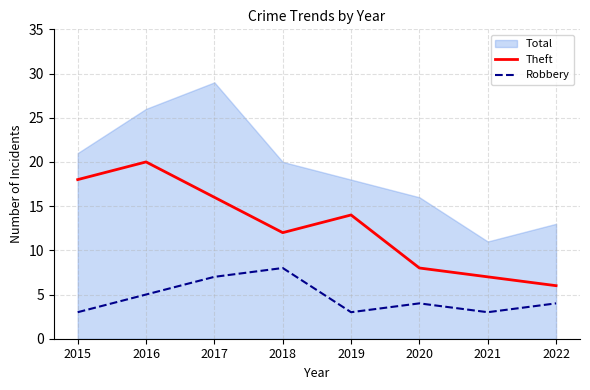

True or false: Theft has a value of 8 at 2016.

False